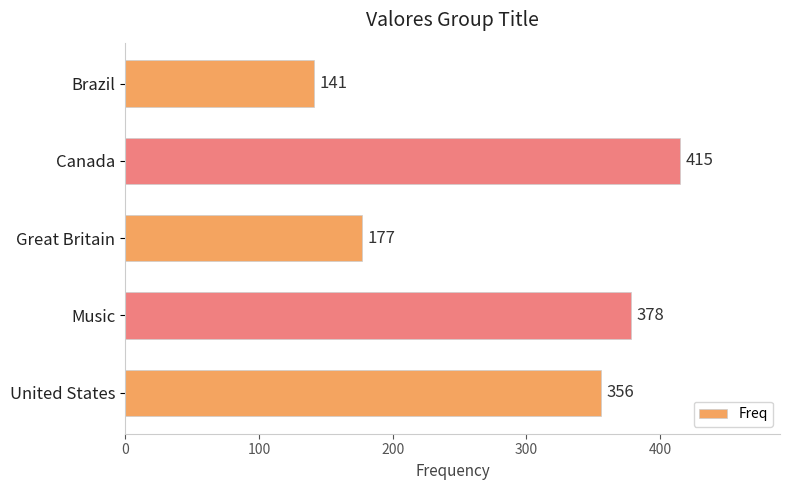

Rank the categories by value from highest to lowest.

Canada, Music, United States, Great Britain, Brazil